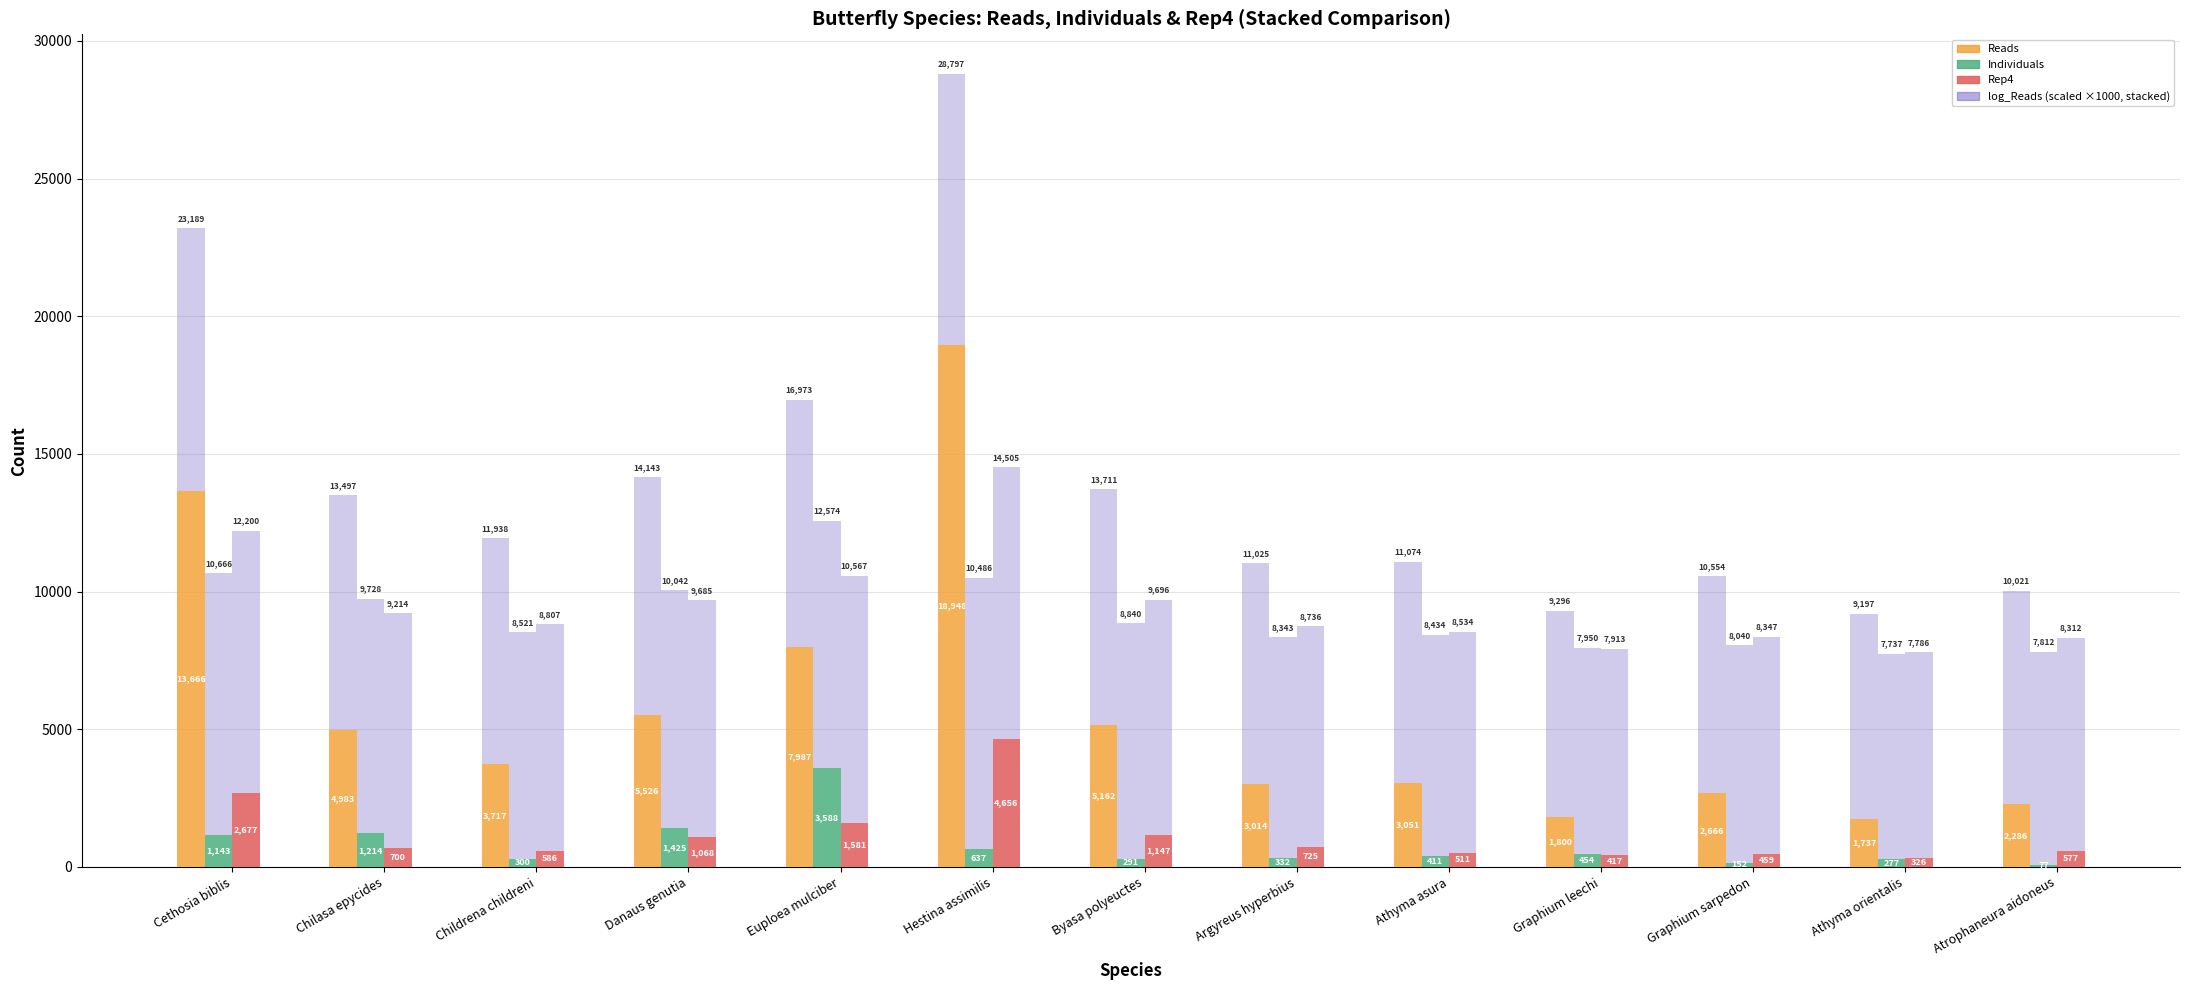

Rank the categories by Rep4 value from highest to lowest.

Hestina assimilis, Cethosia biblis, Euploea mulciber, Byasa polyeuctes, Danaus genutia, Argyreus hyperbius, Chilasa epycides, Childrena childreni, Atrophaneura aidoneus, Athyma asura, Graphium sarpedon, Graphium leechi, Athyma orientalis